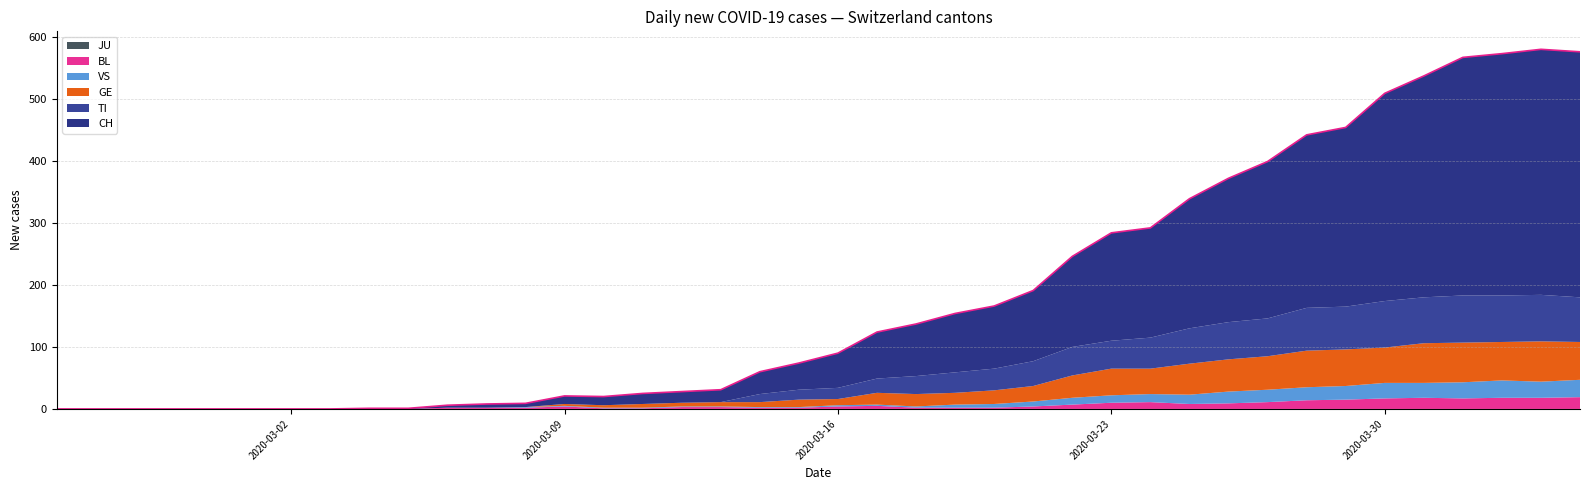

What is the difference between the second highest and minimum values in the VS series?

28